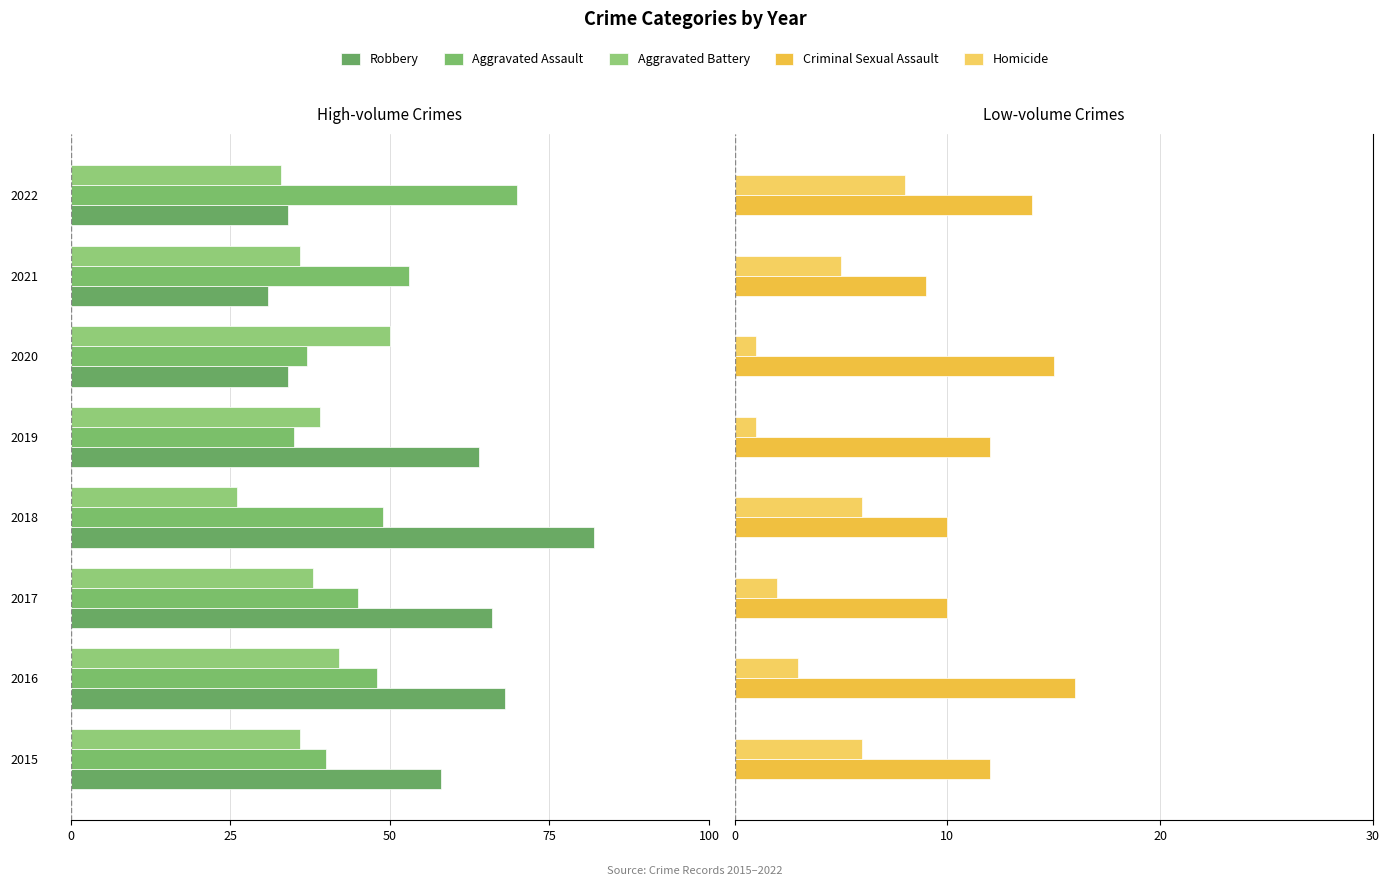

What are all the series names shown in the legend?

Robbery, Aggravated Assault, Aggravated Battery, Criminal Sexual Assault, Homicide